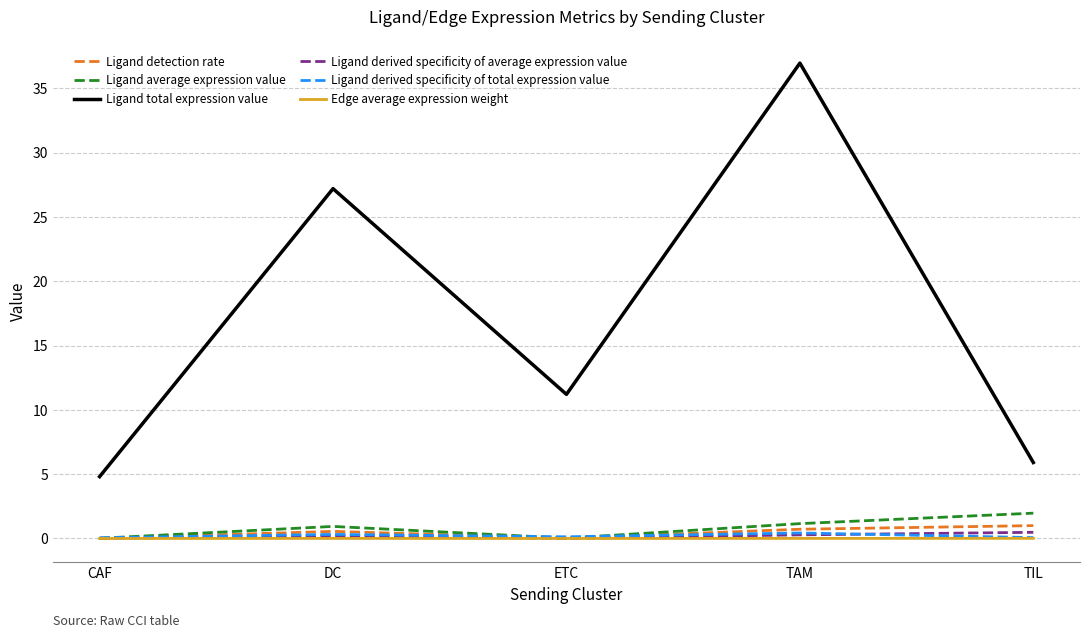

Between CAF and TAM, which series saw the biggest shift?

Ligand total expression value